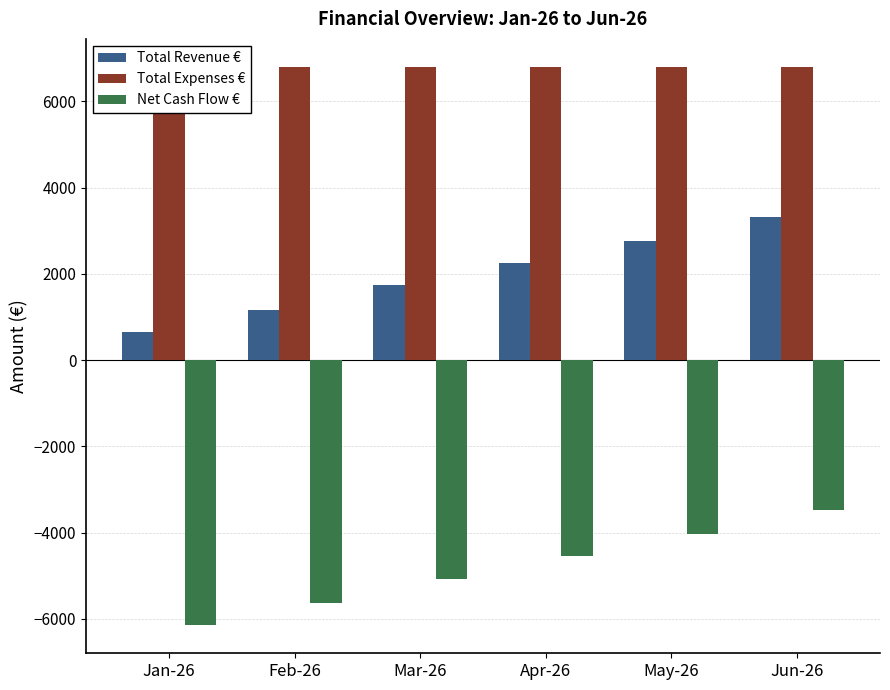

Rank the series by their maximum value, from lowest to highest.

Net Cash Flow €, Total Revenue €, Total Expenses €